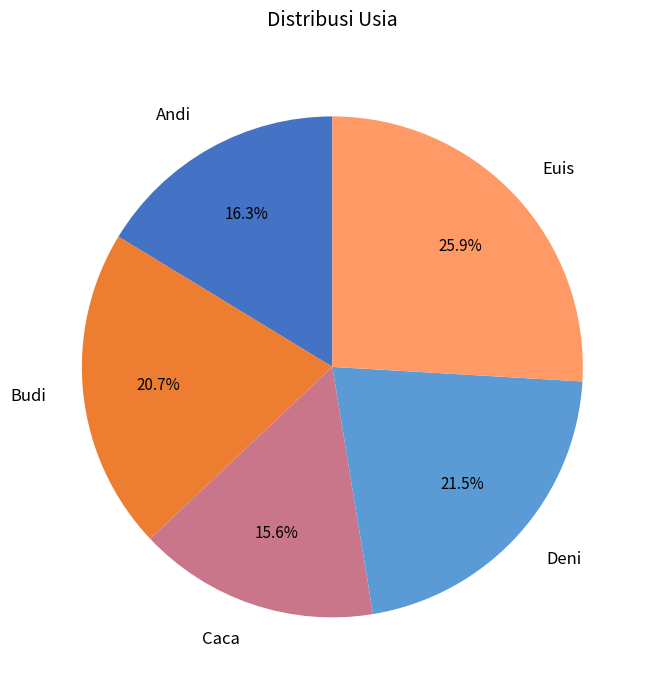

What percentage is NOT represented by Budi?

79.3%